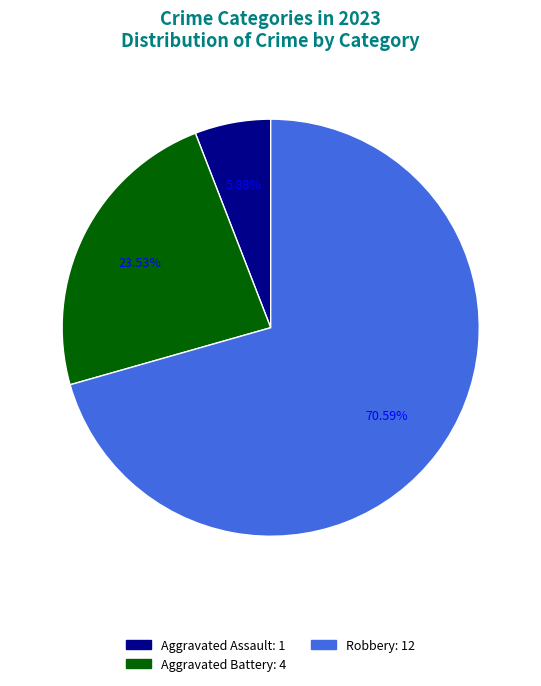

Does any single category account for the majority?

Yes